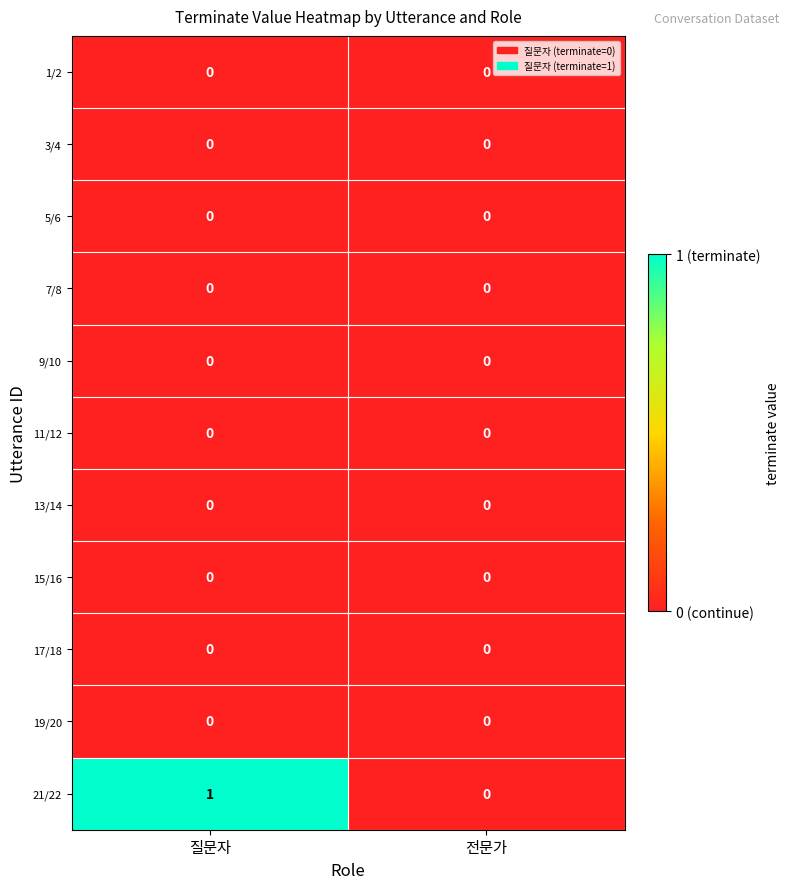

What is the total value across all series at 질문자?

1